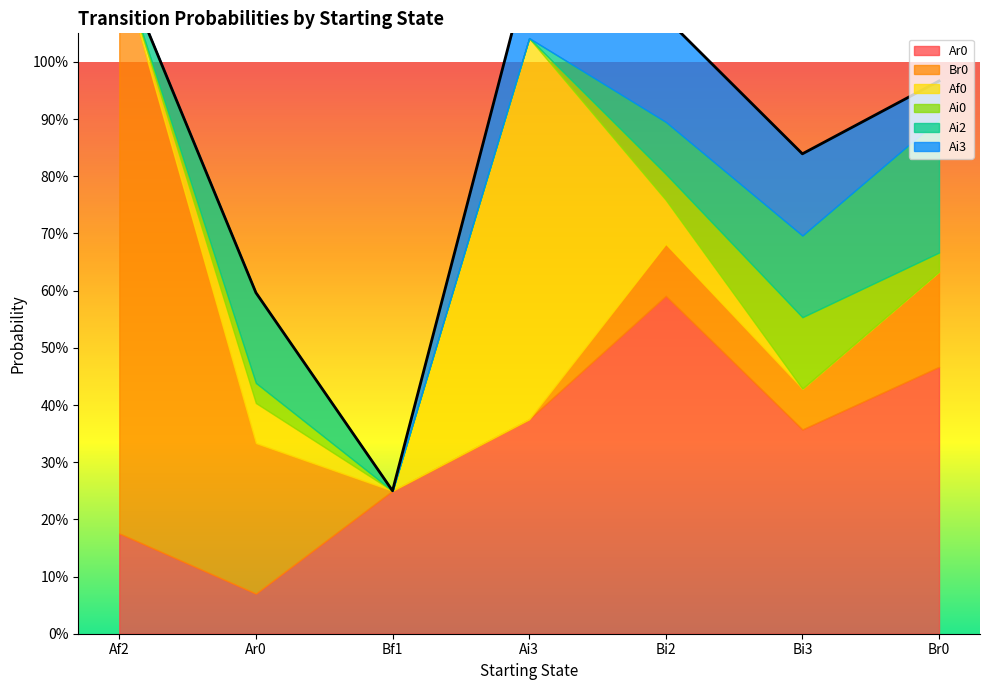

What is the total value across all series at Bi2?

1.1